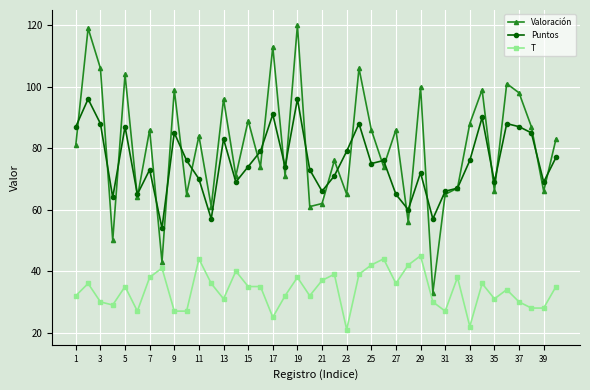

What is the greatest value displayed?

120